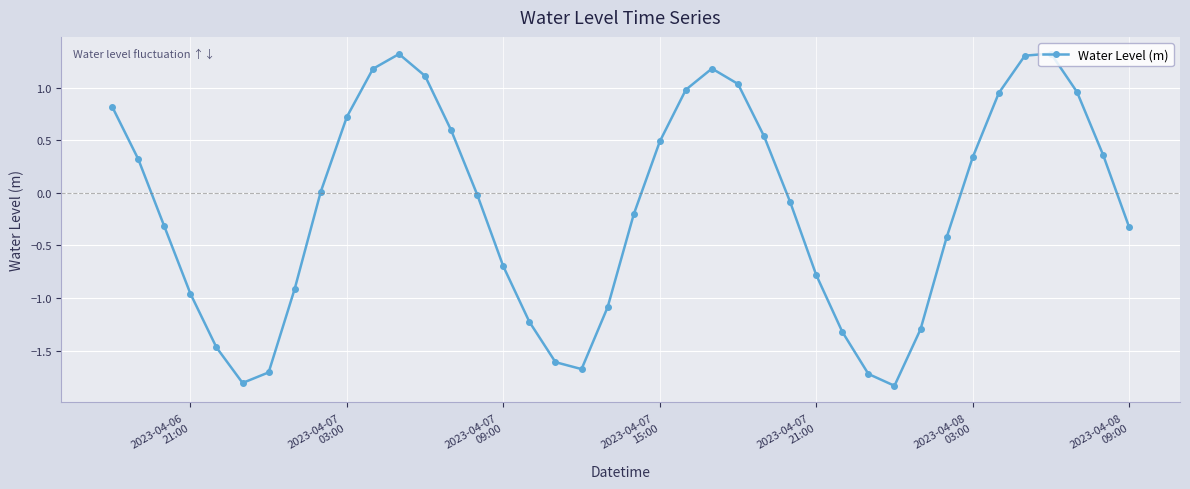

How many points are lower than both their immediate neighbors (excluding endpoints)?

3